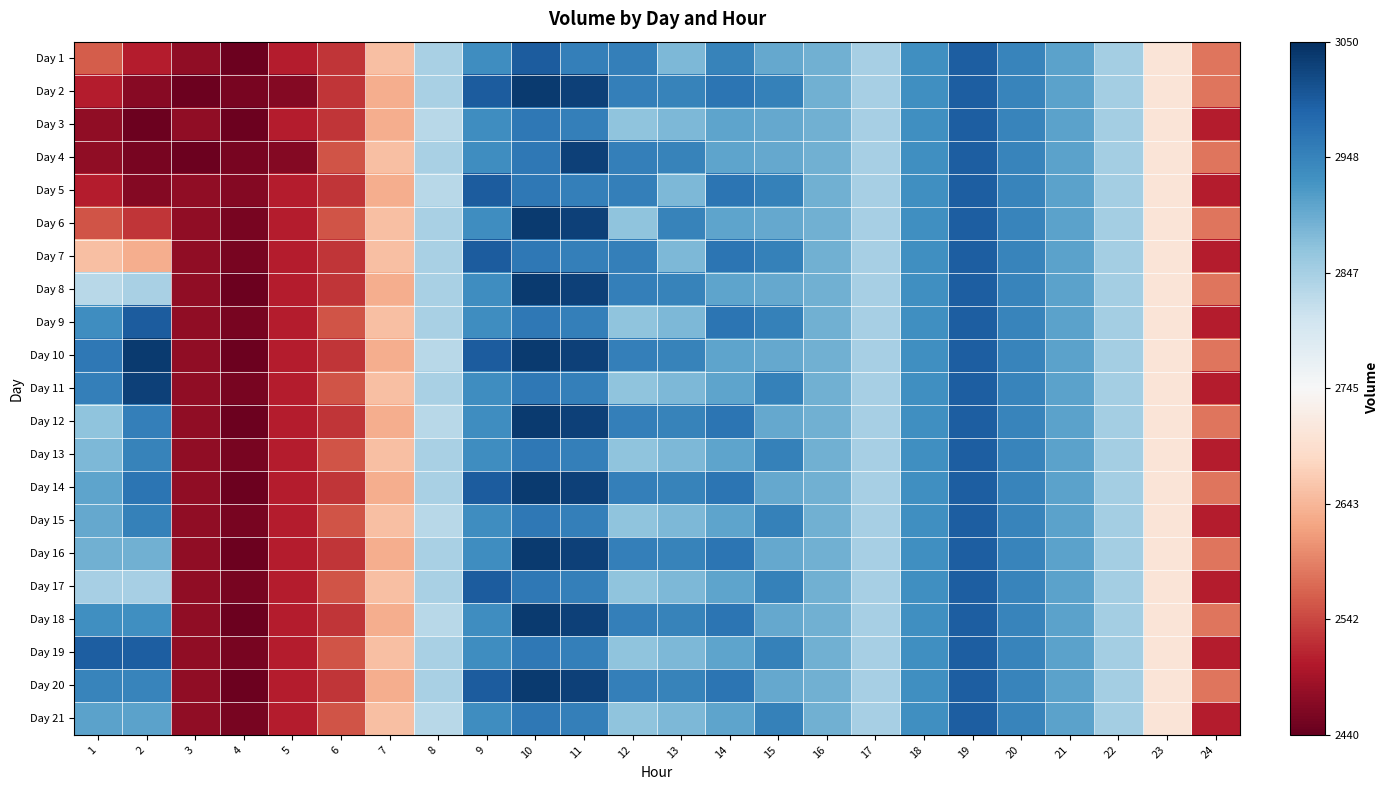

What is the total value across all series at 9?

62074.3